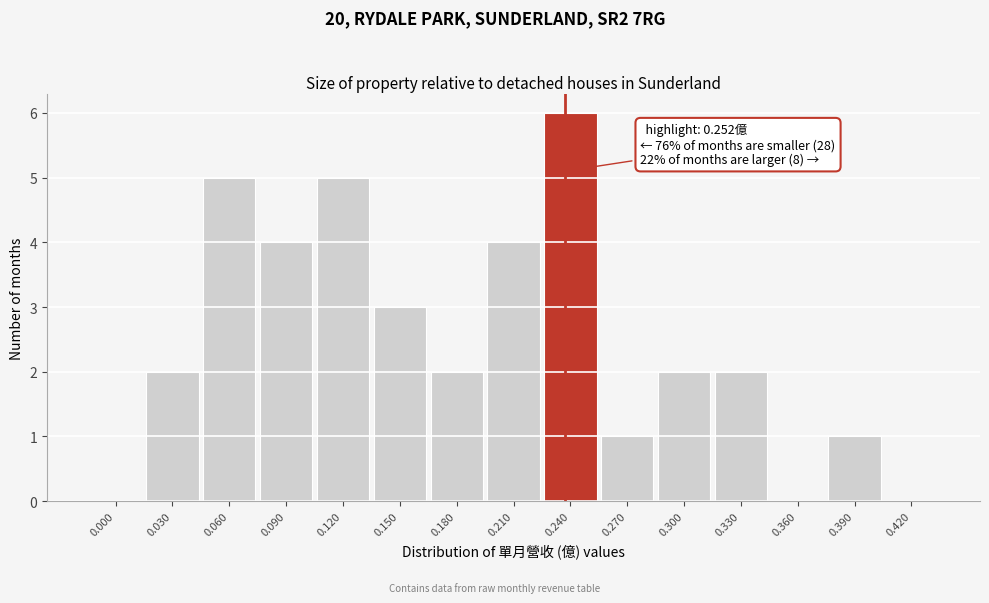

Reading left to right, extract all data points from this chart.

0.000=0	0.030=2	0.060=5	0.090=4	0.120=5	0.150=3	0.180=2	0.210=4	0.240=6	0.270=1	0.300=2	0.330=2	0.360=0	0.390=1	0.420=0